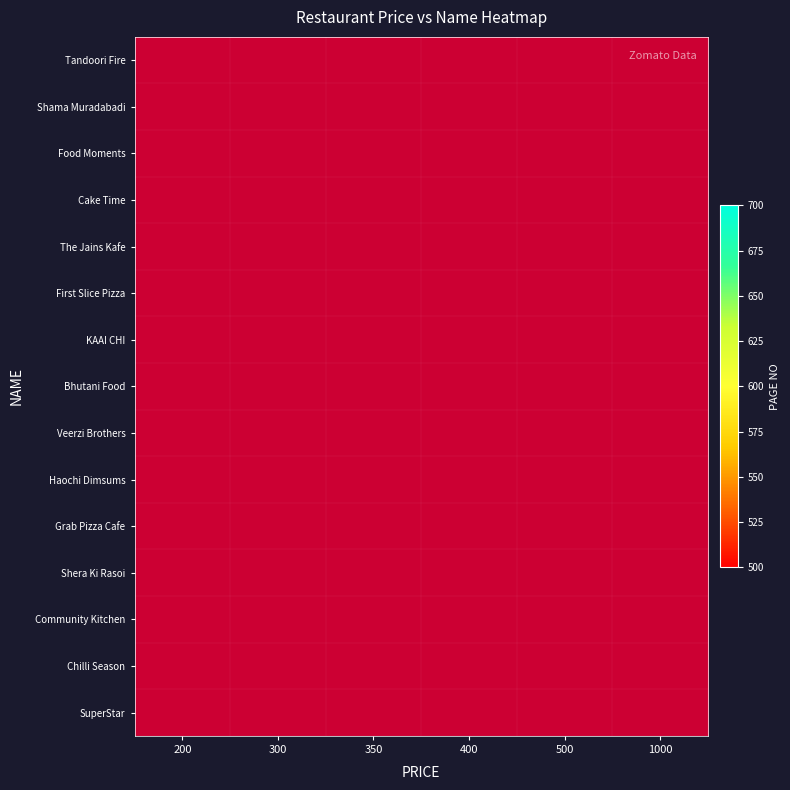

Rank the categories by Food Moments value from lowest to highest.

200, 300, 350, 400, 500, 1000